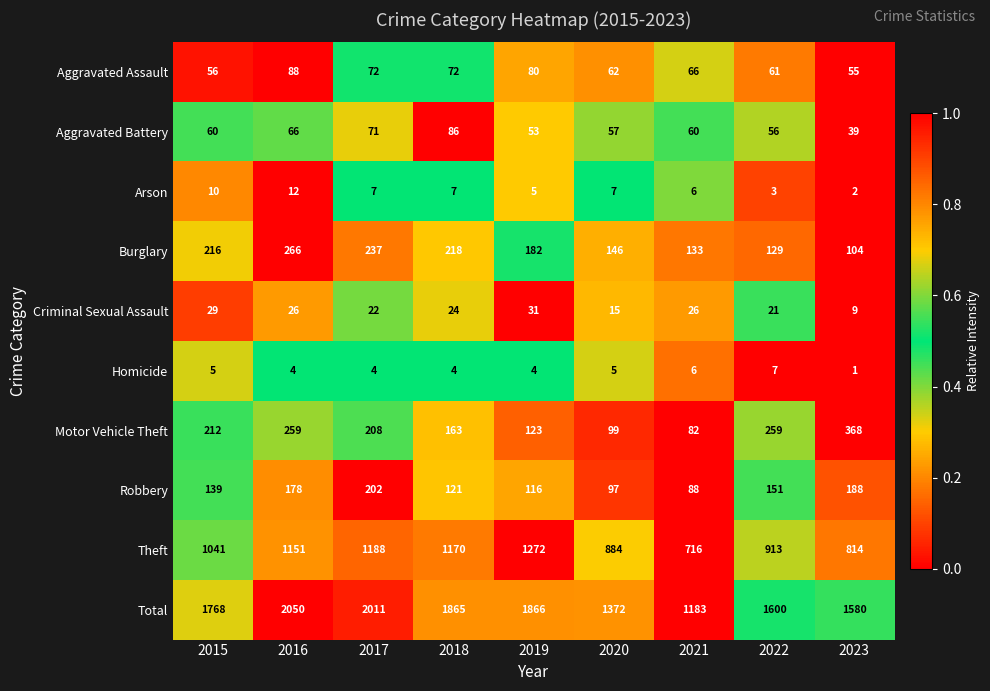

Which category has the lowest value across all series?

2023